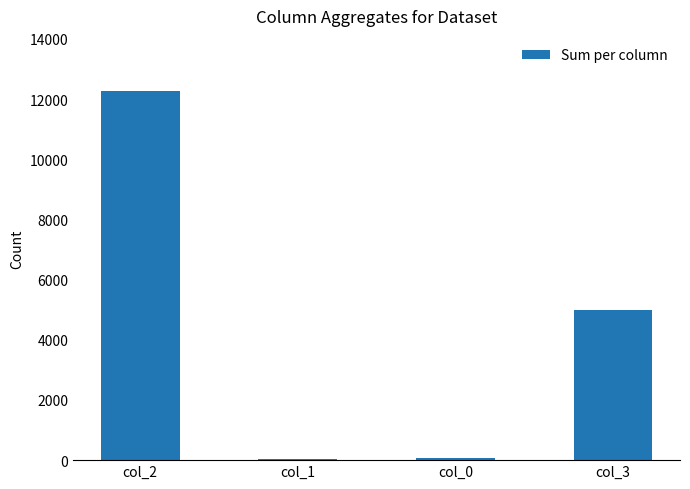

The value at col_3 is 4998. True or false?

True